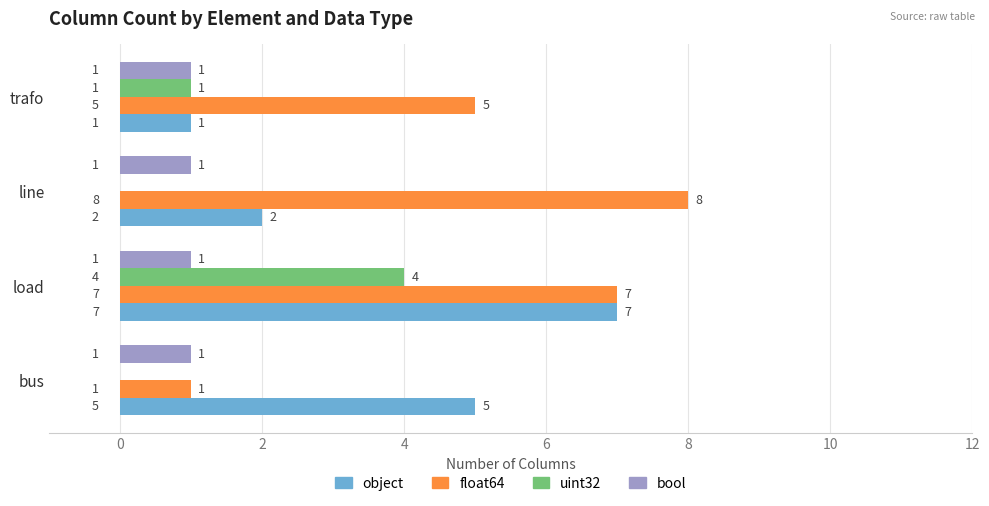

True or false: object has a value of 5 at bus.

True